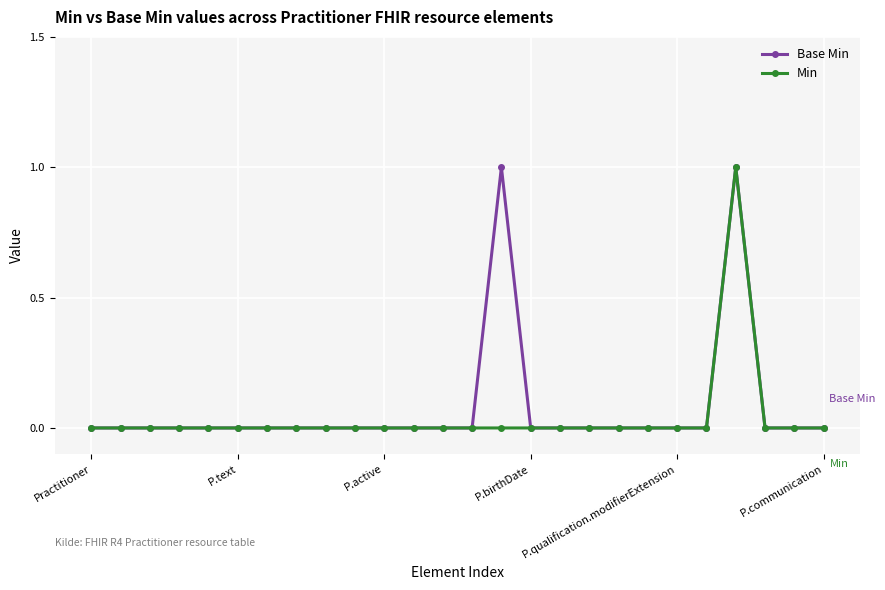

What is the value of the Base Min point at the 23rd from the left?

1